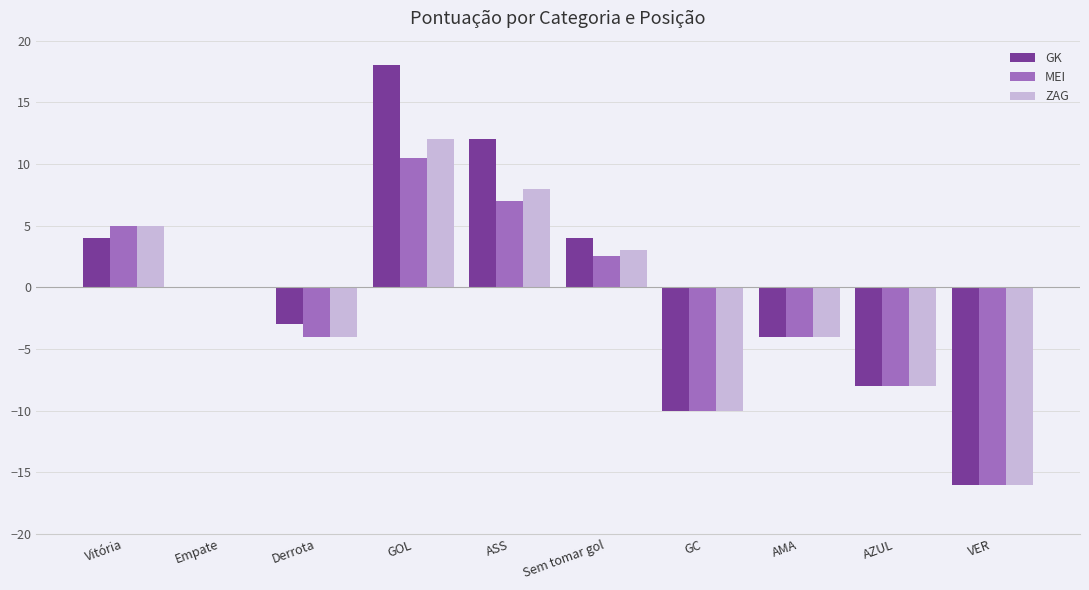

What is the approximate value of MEI at GC?

-10.0